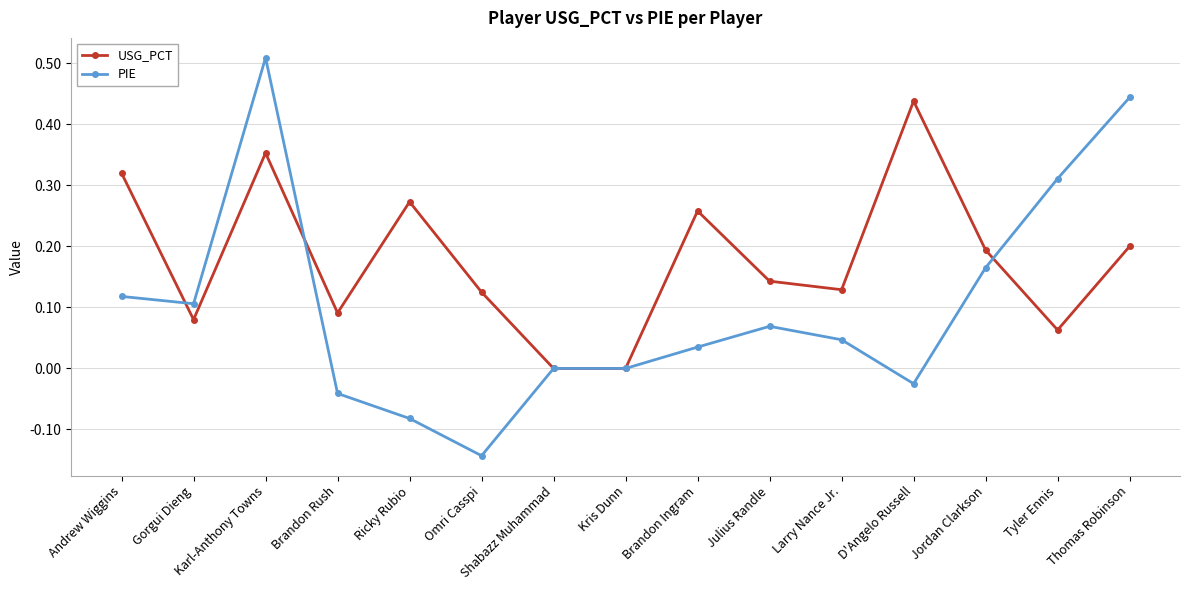

How many categories are shown in the chart?

15